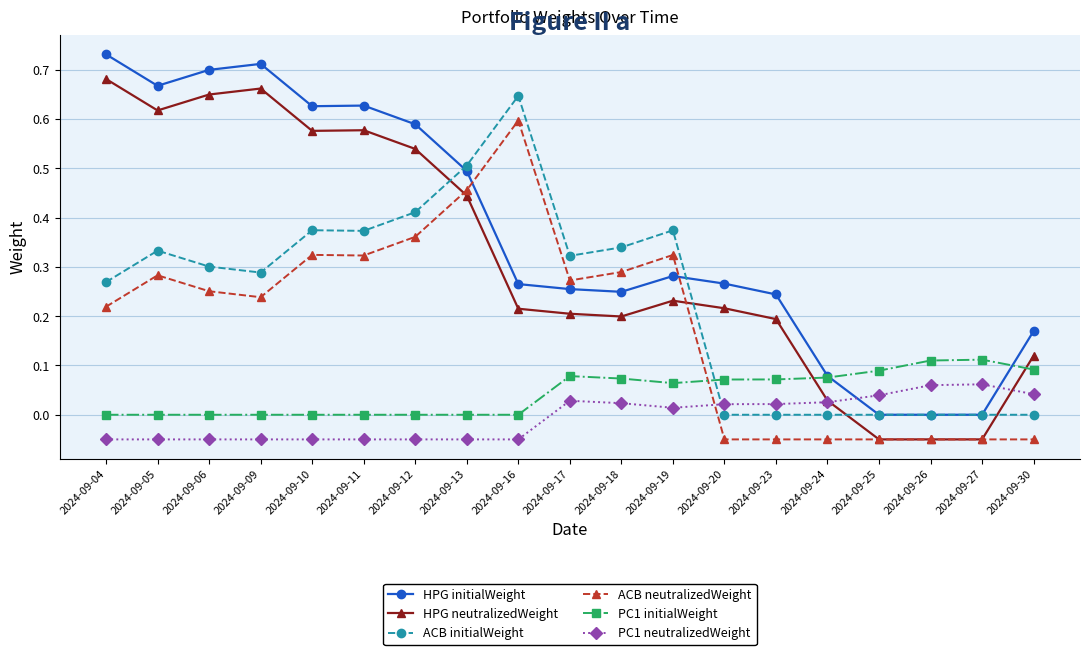

The value of ACB neutralizedWeight at 2024-09-11 is 0.2. True or false?

False